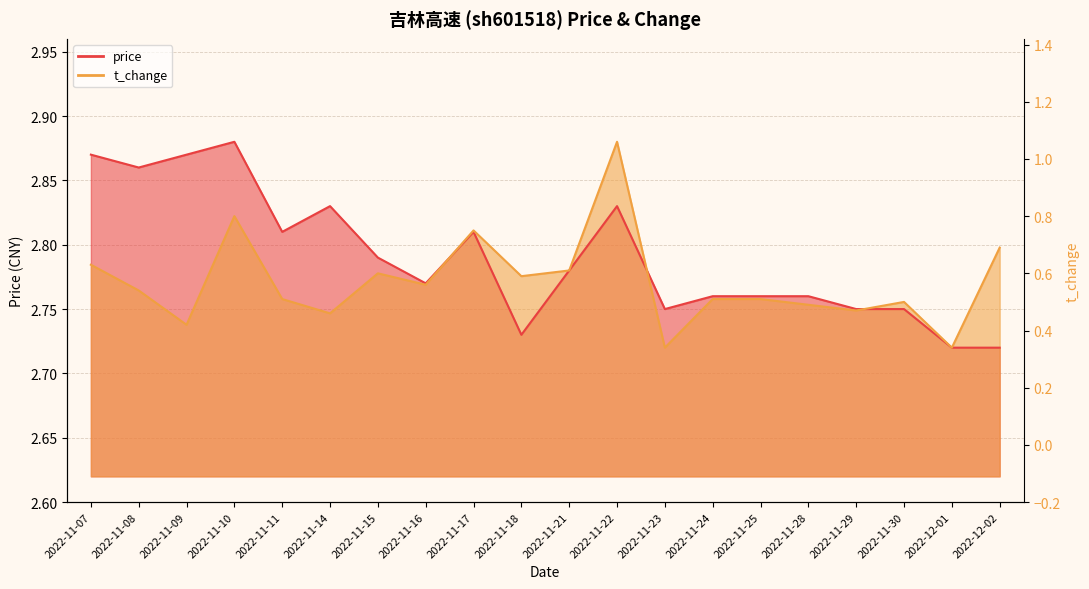

Between 2022-11-11 and 2022-11-24, which series saw the biggest shift?

price